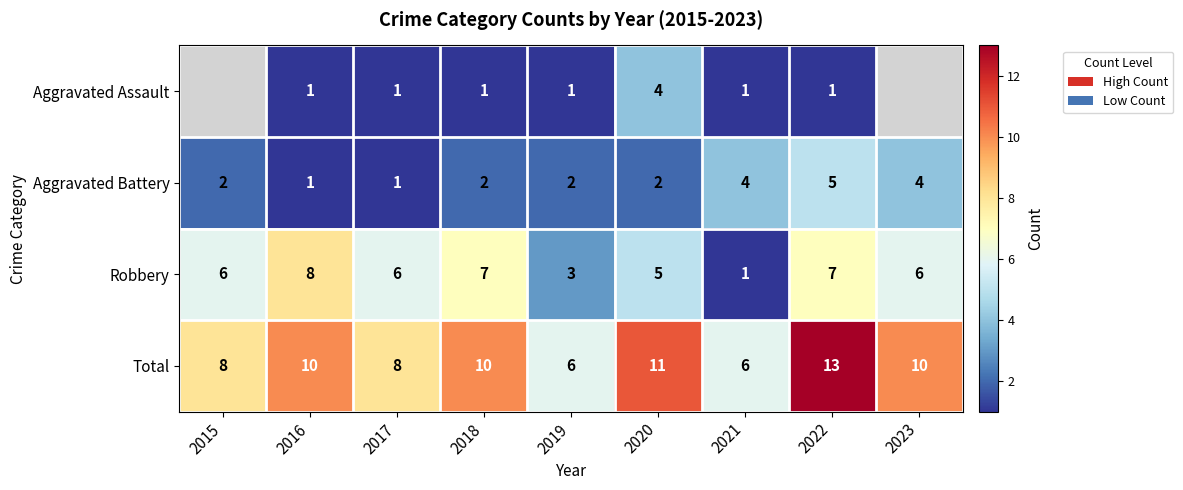

What is the lowest value of the Total series?

6